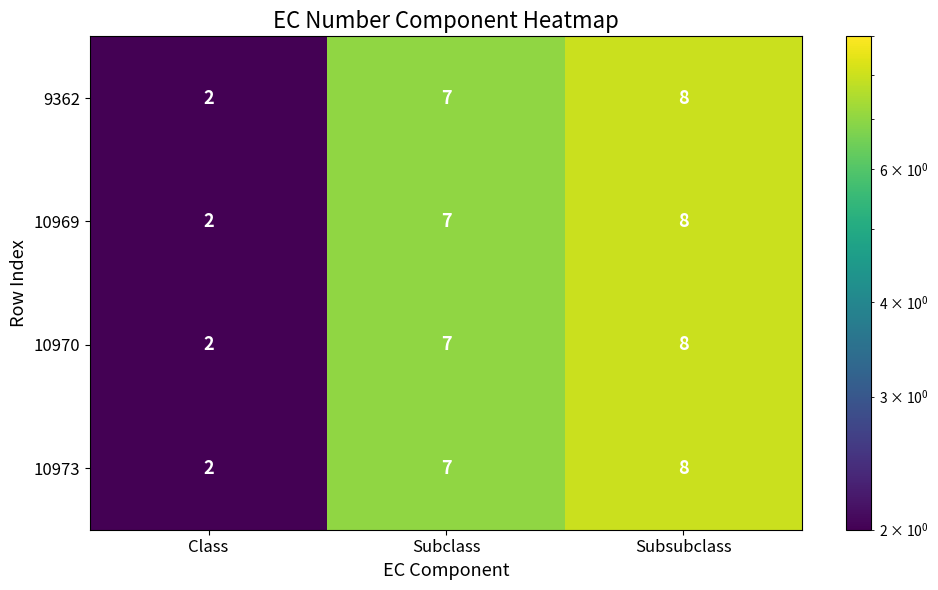

What is the average value of the 10969 series?

6